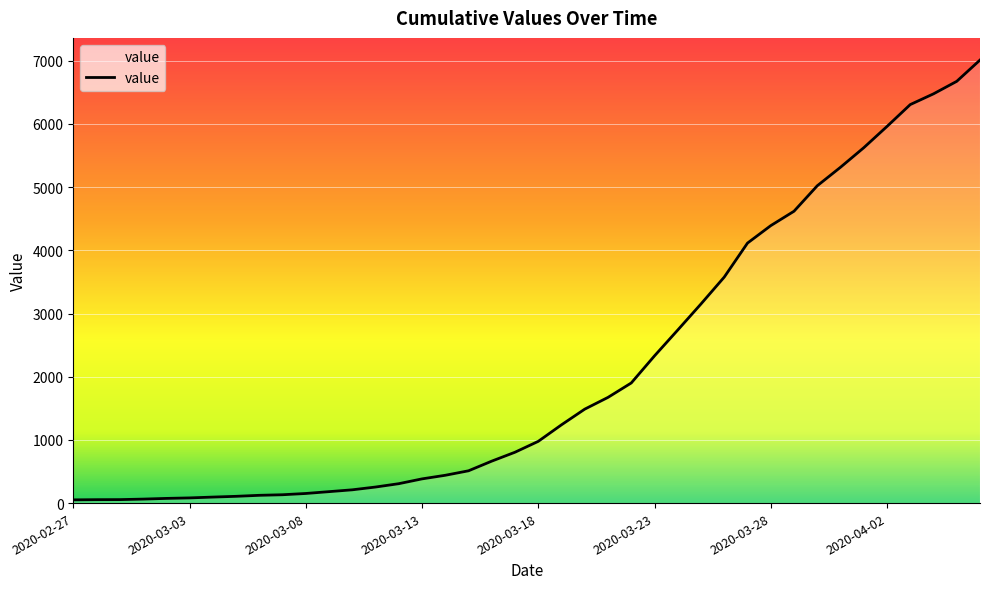

What is the maximum value shown in the chart?

7012